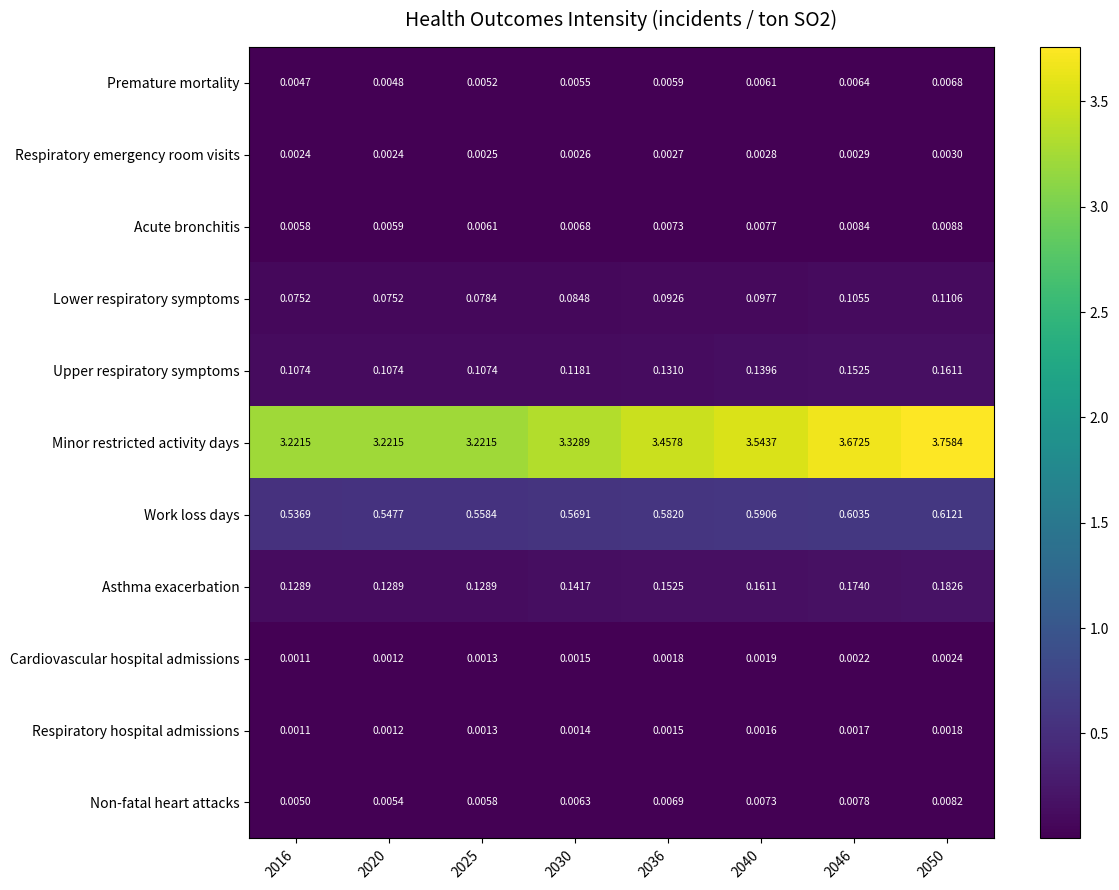

Which series has the largest total across all categories?

Minor restricted activity days